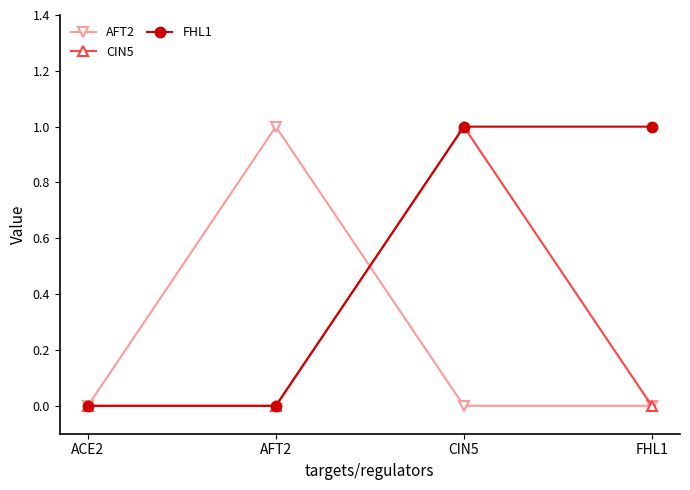

At which category is the sum across all series the highest?

CIN5